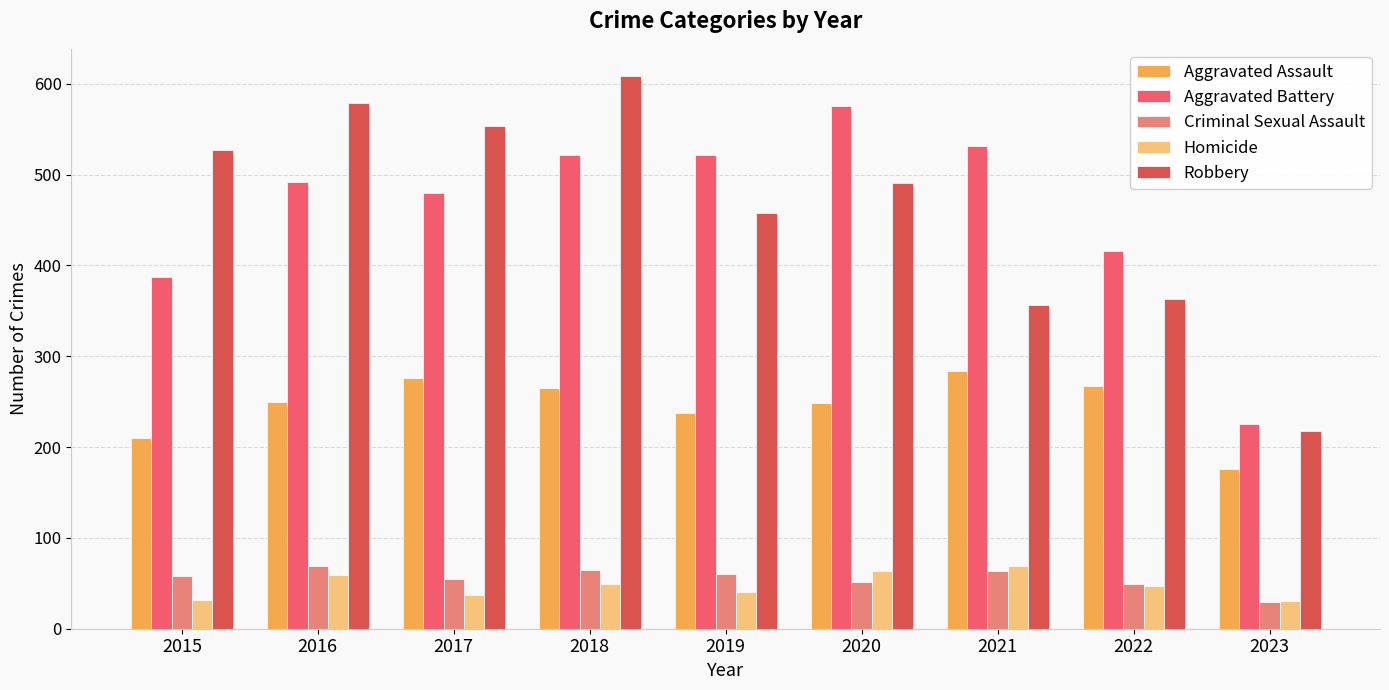

What value does the Homicide series have at 2015?

32